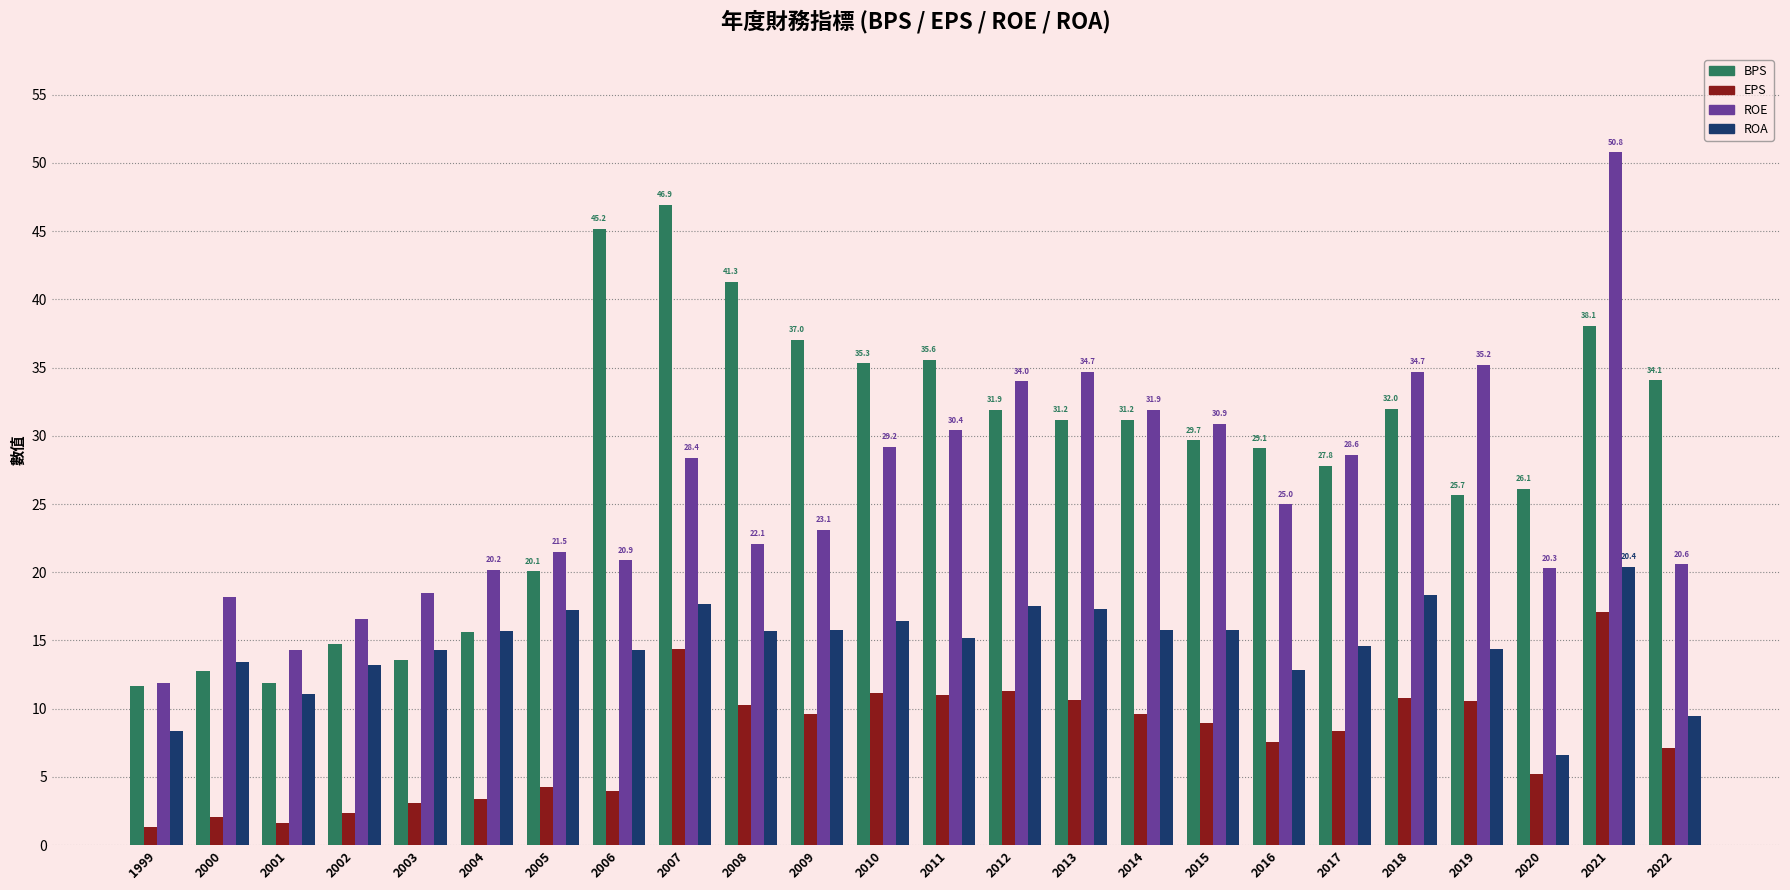

How many data points does each series have?

24